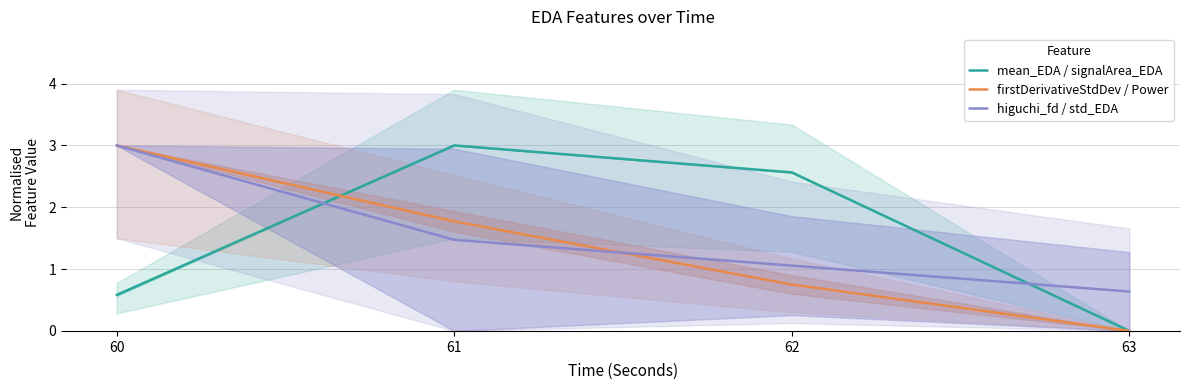

Reading right to left, list all the values displayed in this chart.

mean_EDA / signalArea_EDA: 63=0.0	62=2.6	61=3.0	60=0.6
firstDerivativeStdDev / Power: 63=0.0	62=0.8	61=1.8	60=3.0
higuchi_fd / std_EDA: 63=0.6	62=1.1	61=1.5	60=3.0